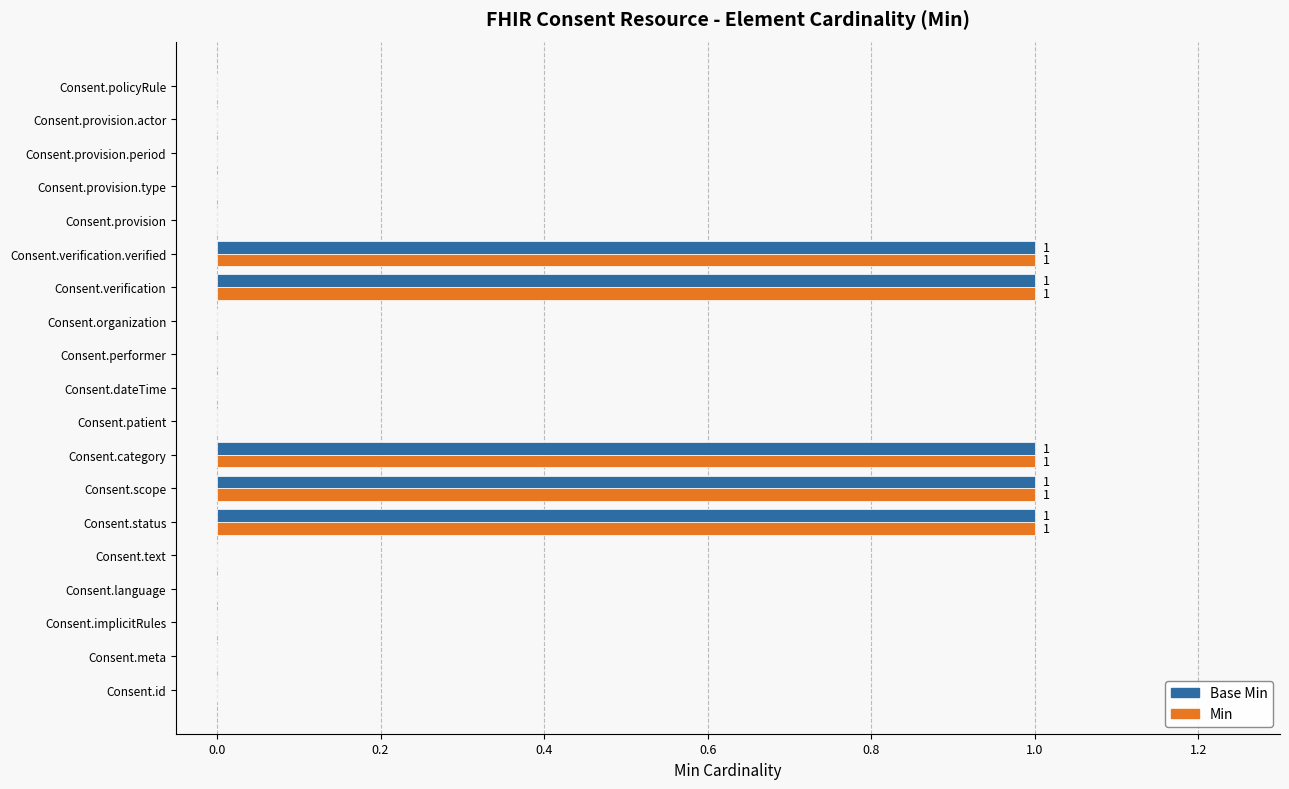

What is the sum of all Base Min values?

5